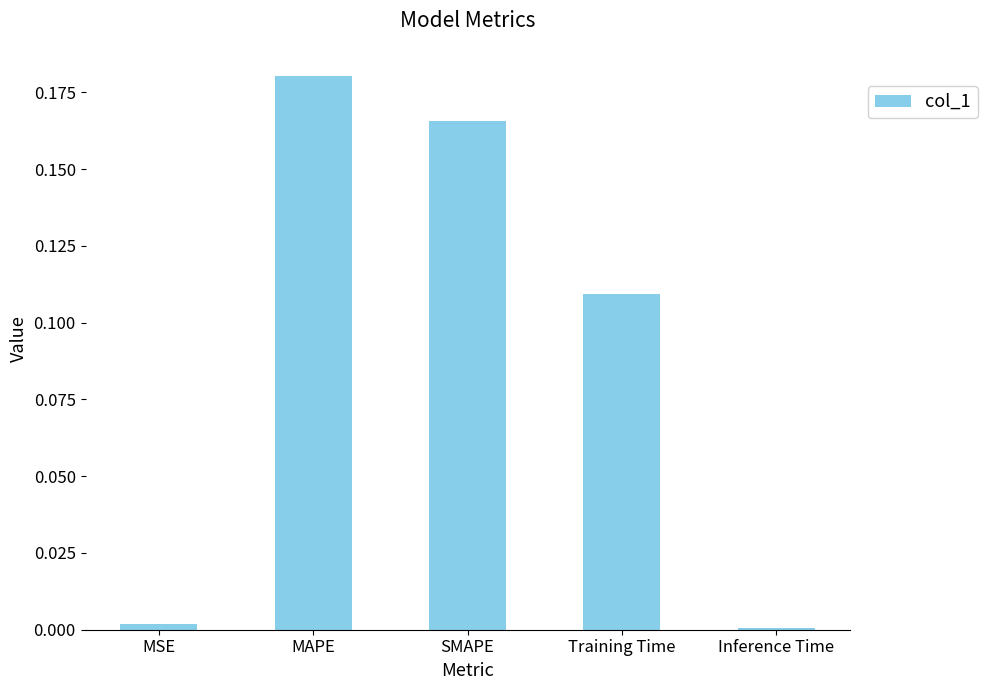

What is the change in value from MSE to Training Time?

+0.1